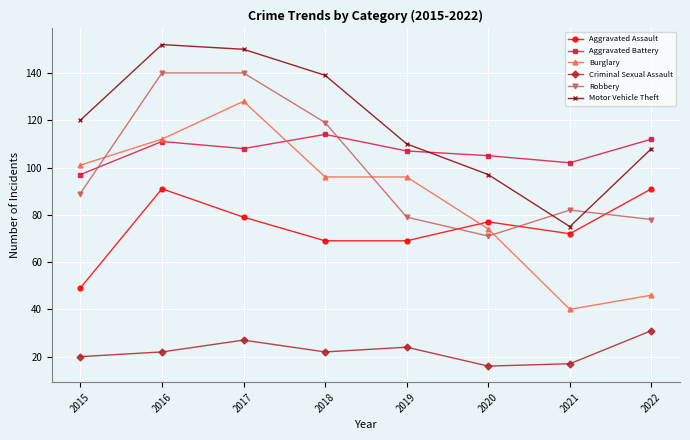

Is the value of Robbery at 2021 greater than the value of Burglary at 2022?

Yes